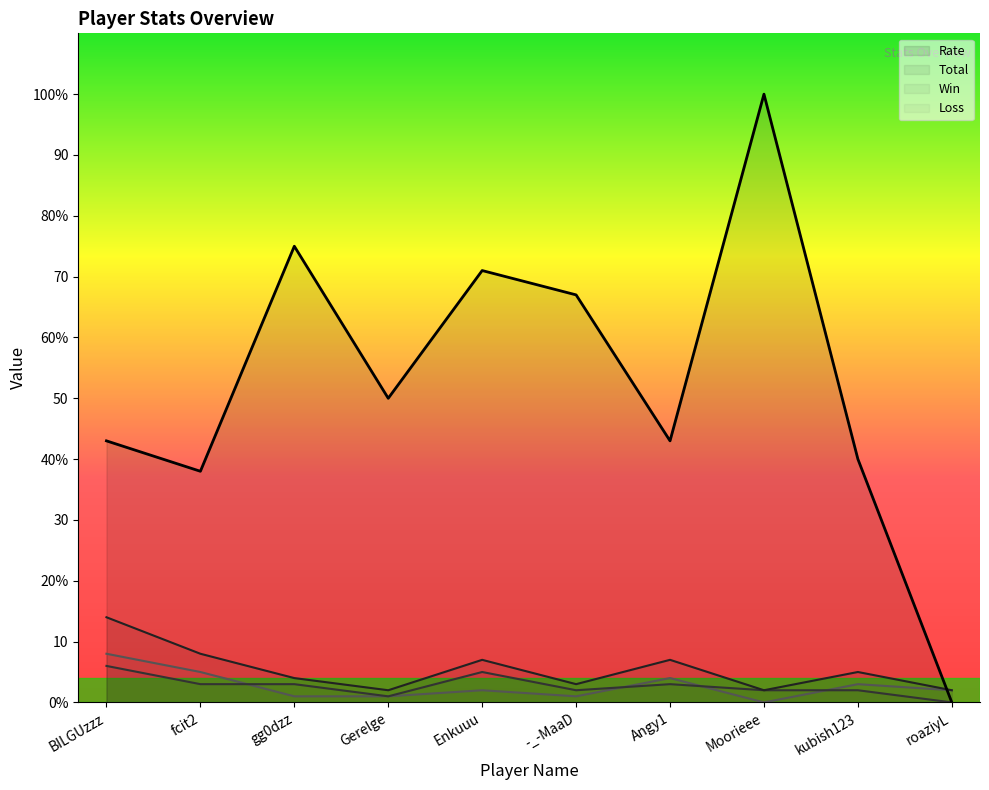

The Total series shows 7 at gg0dzz. True or false?

False